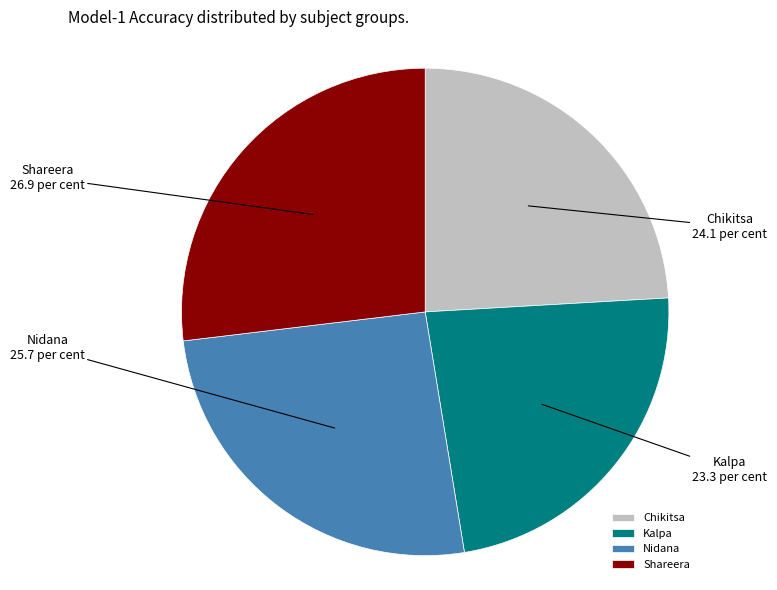

Which has a higher value, Nidana or Chikitsa?

Nidana